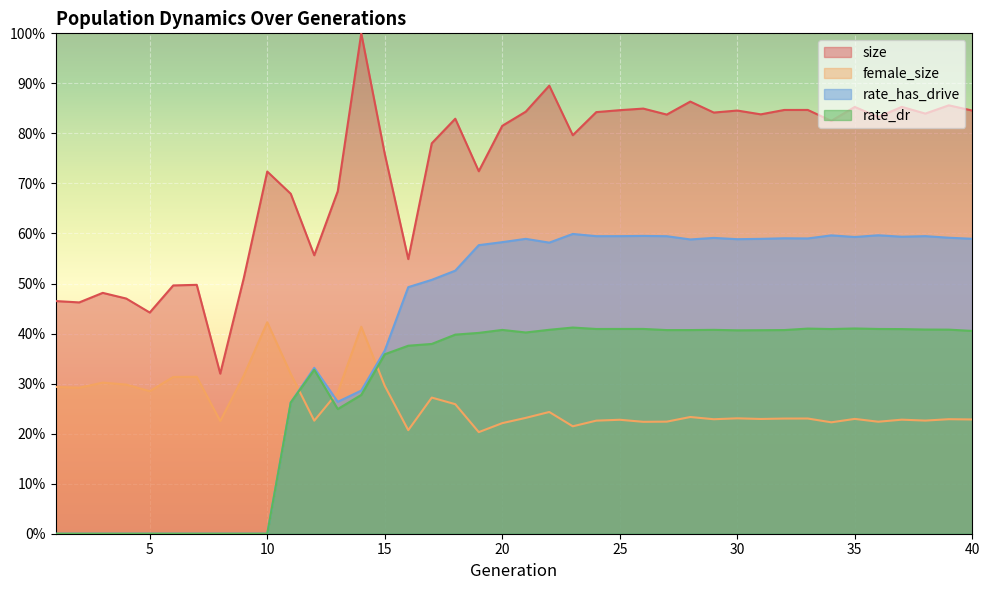

How many interior local peaks does the rate_dr series have?

7